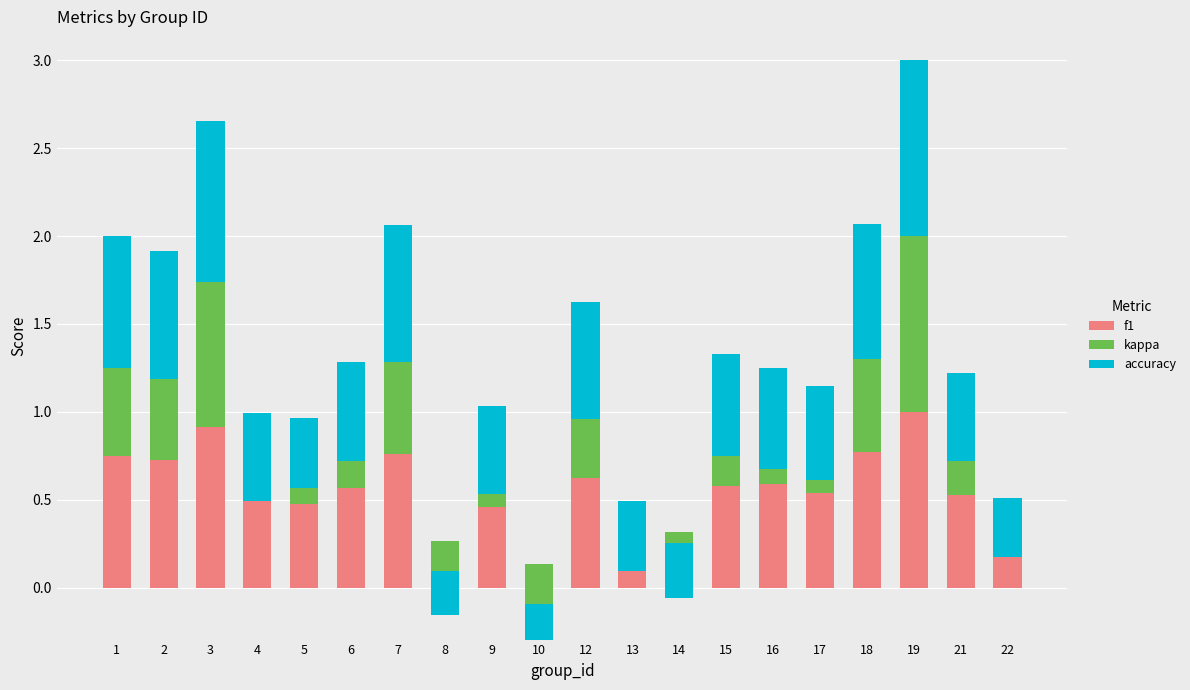

What is the maximum value for f1?

1.0